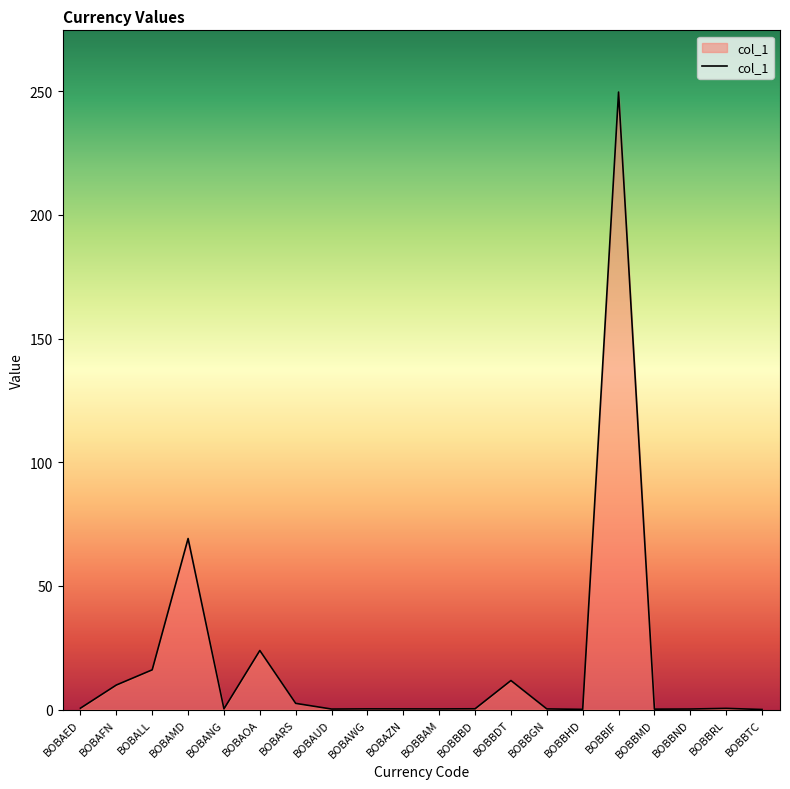

At which category does the data reach its first local valley?

BOBANG